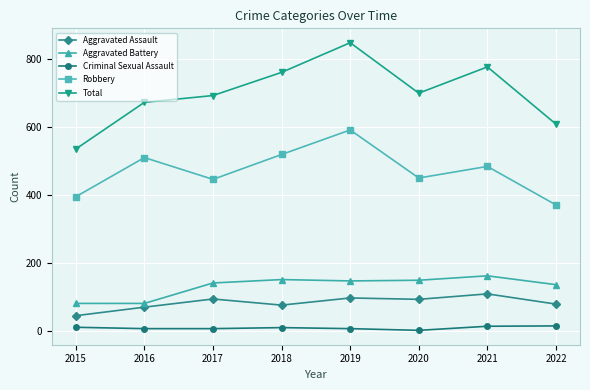

True or false: Robbery and Aggravated Battery cross at least once.

False